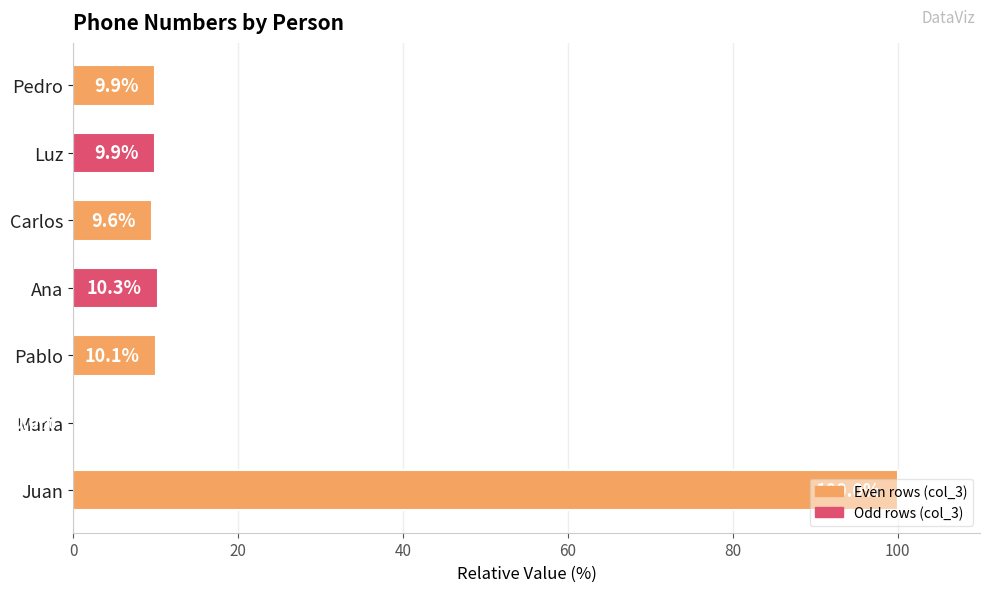

How many series are shown in this chart?

1